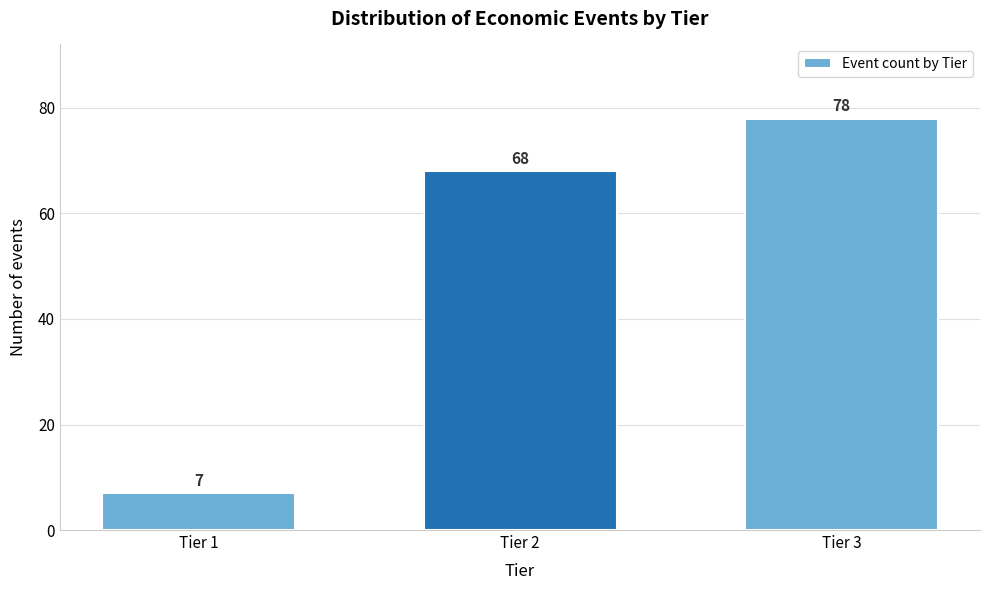

Reading left to right, transcribe all the data shown in this chart.

Tier 1=7	Tier 2=68	Tier 3=78